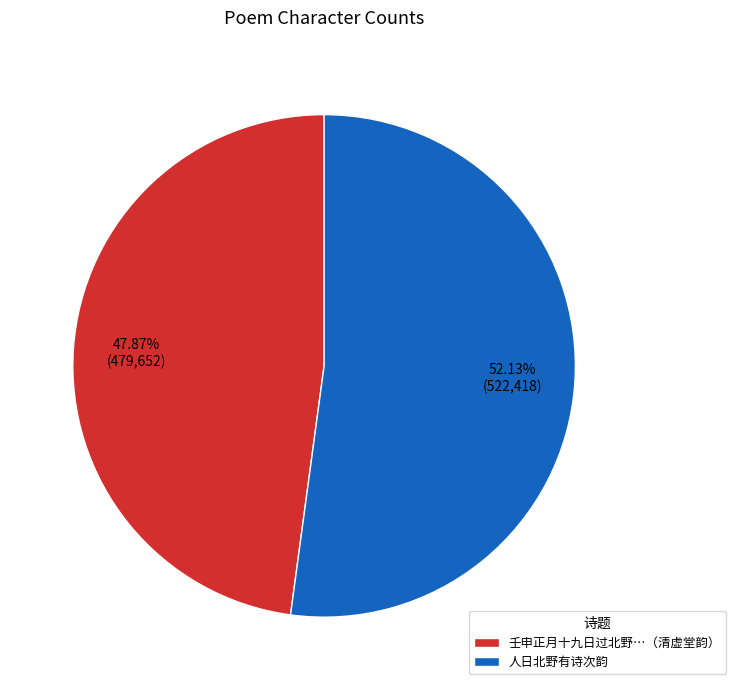

Rank the categories by value from highest to lowest.

人日北野有诗次韵, 壬申正月十九日过北野…（清虚堂韵）